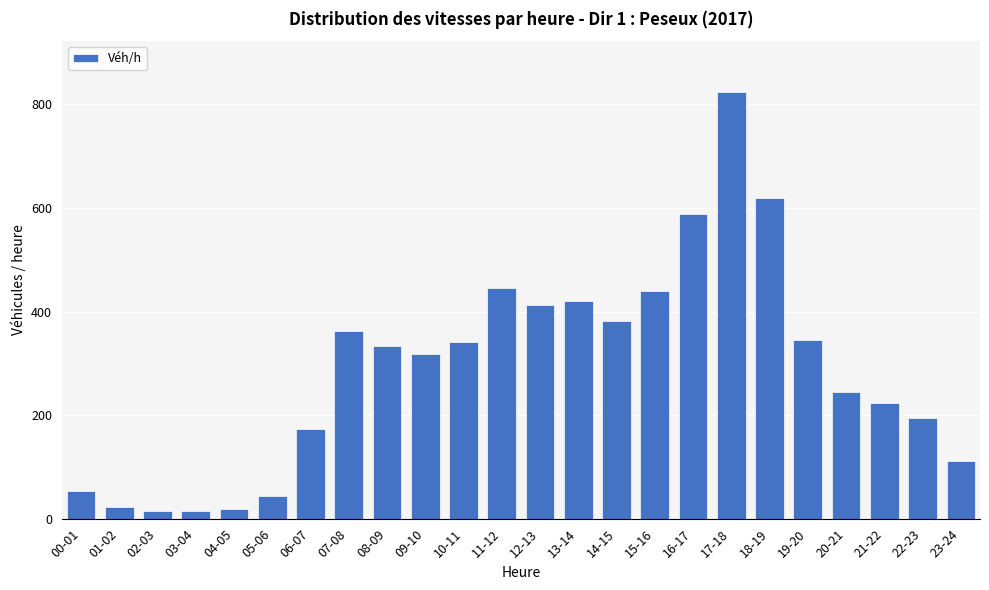

What is the label of the 19th bar from the right?

05-06